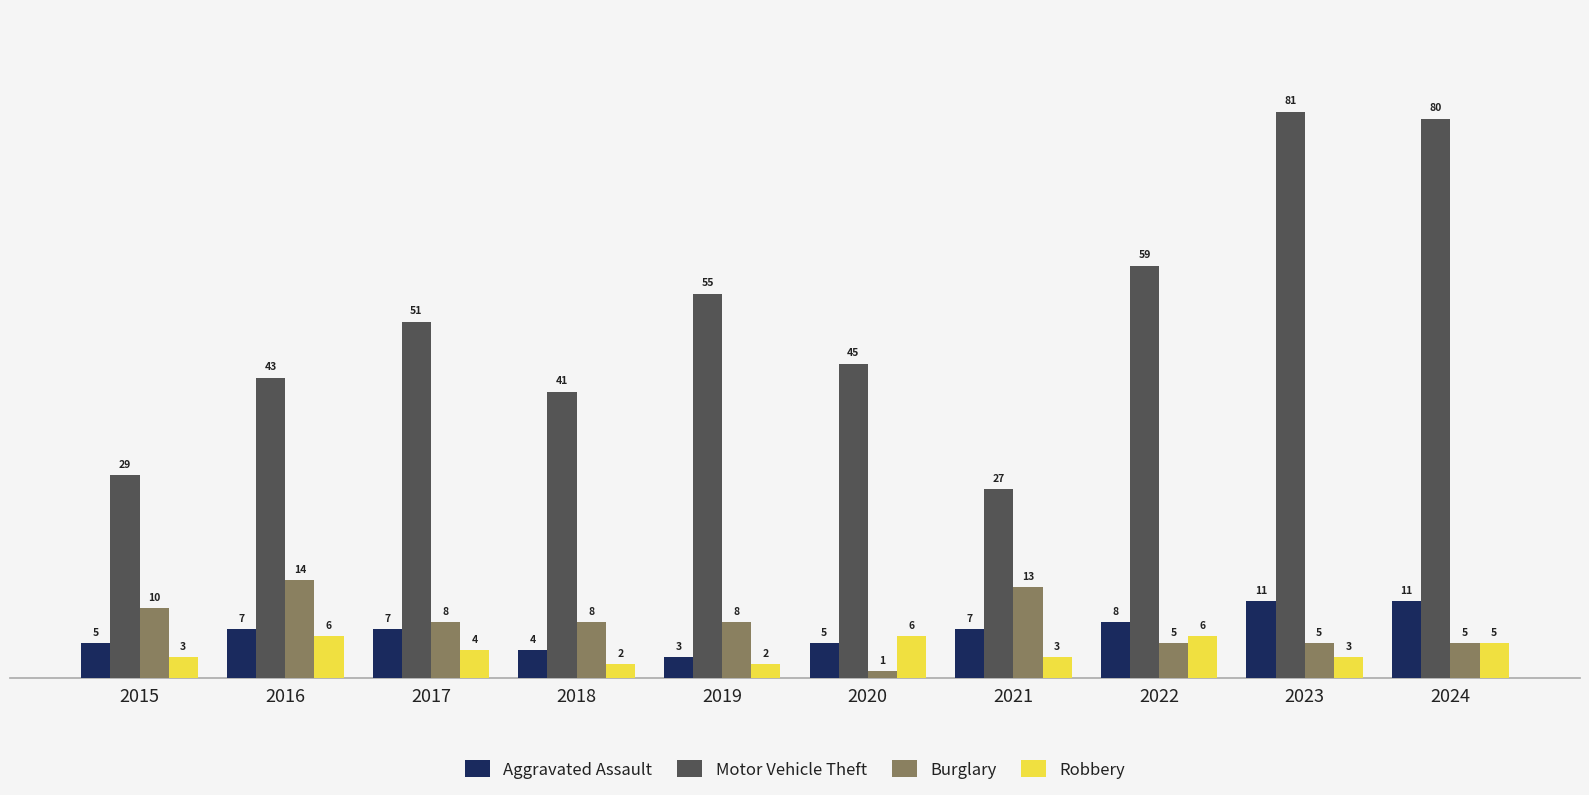

What is the sum of all Robbery values?

40